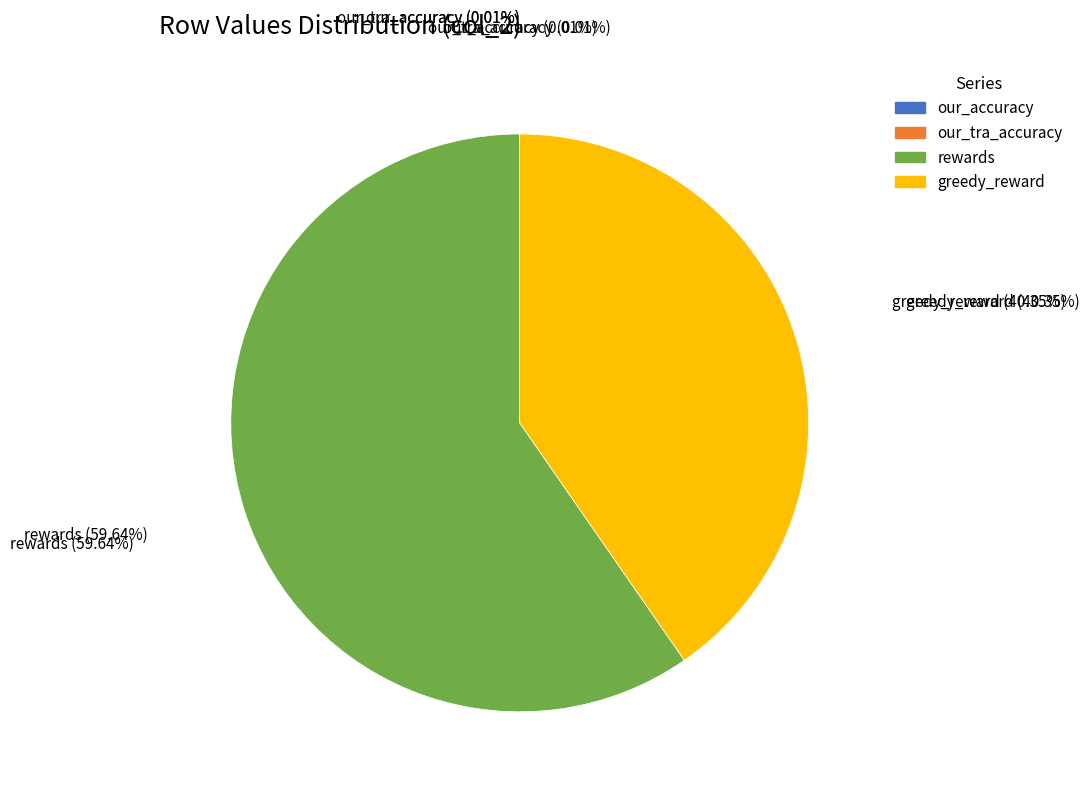

Does any single category account for the majority?

Yes